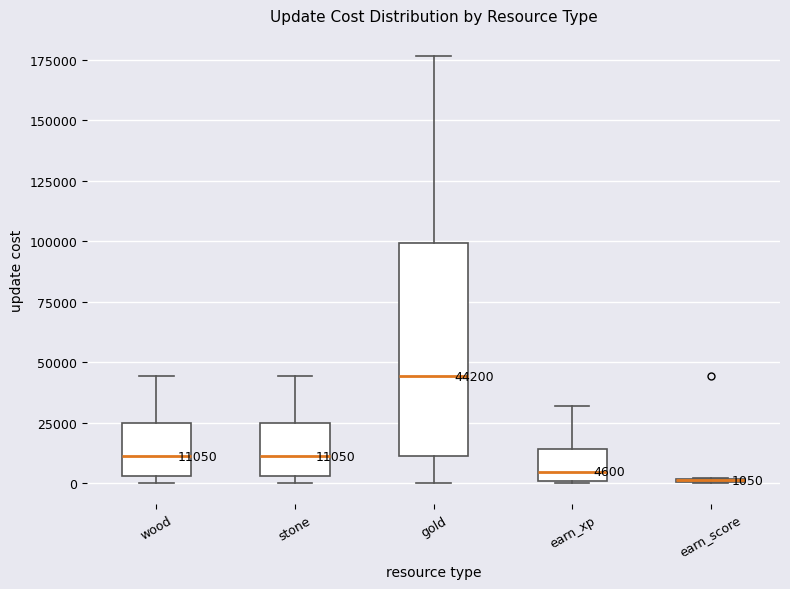

Comparing the boxes themselves (not the whiskers), which one is the tallest?

gold